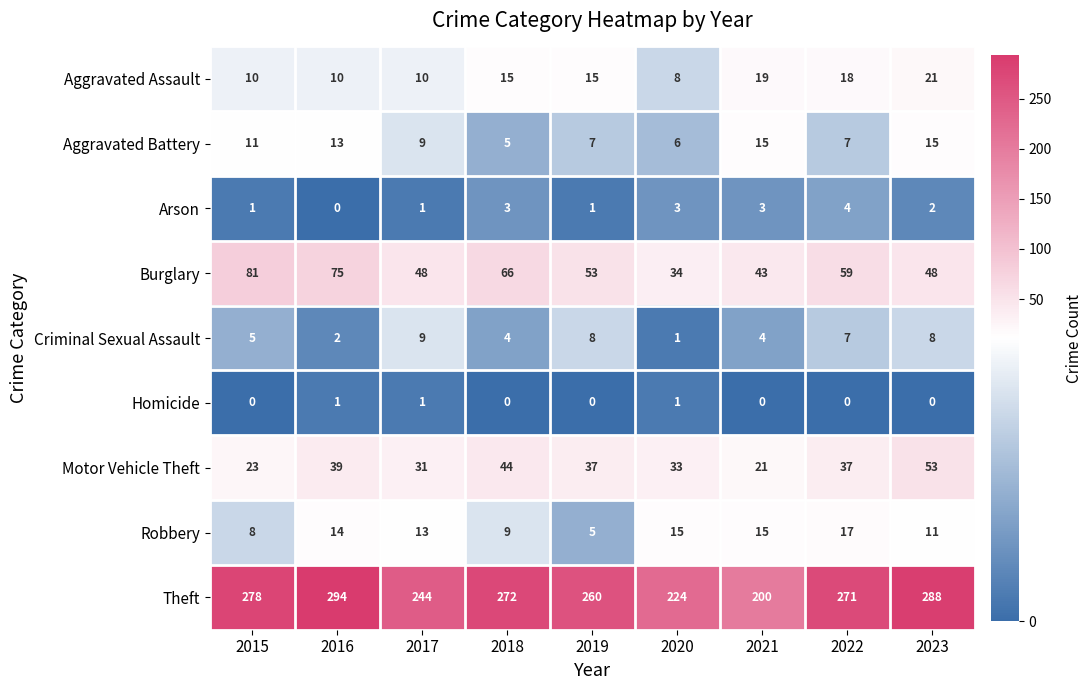

What is the total value across all series at 2021?

320